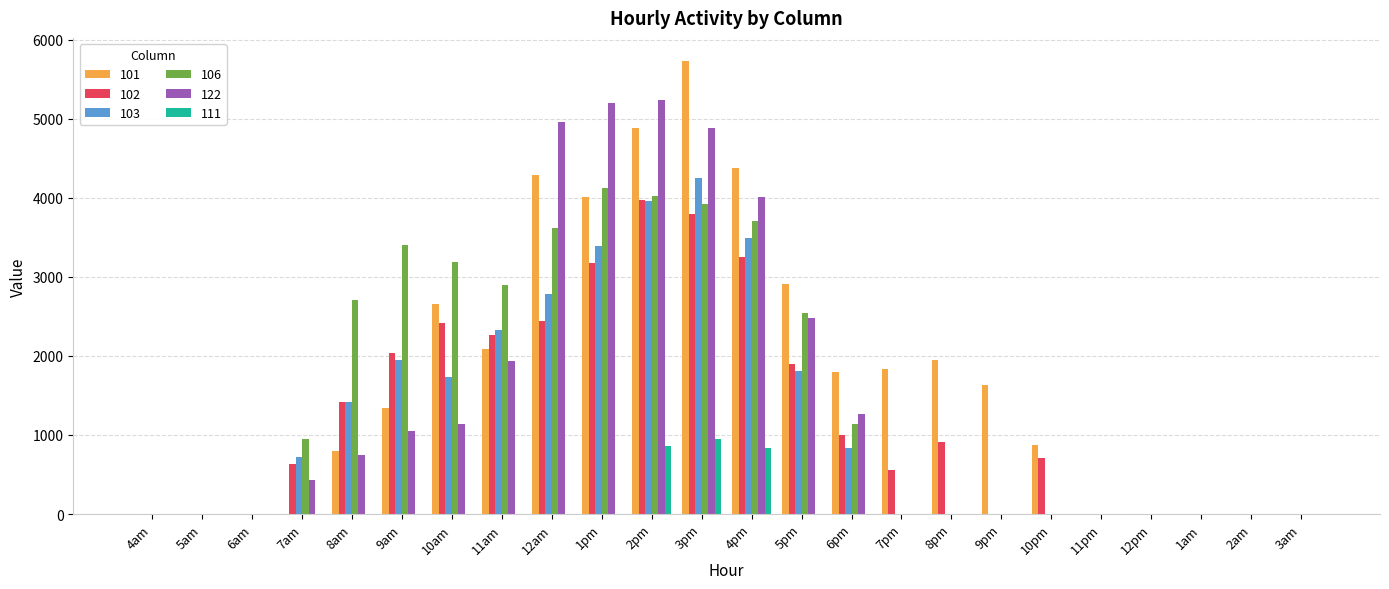

True or false: 103 has a value of 6087.0 at 4pm.

False